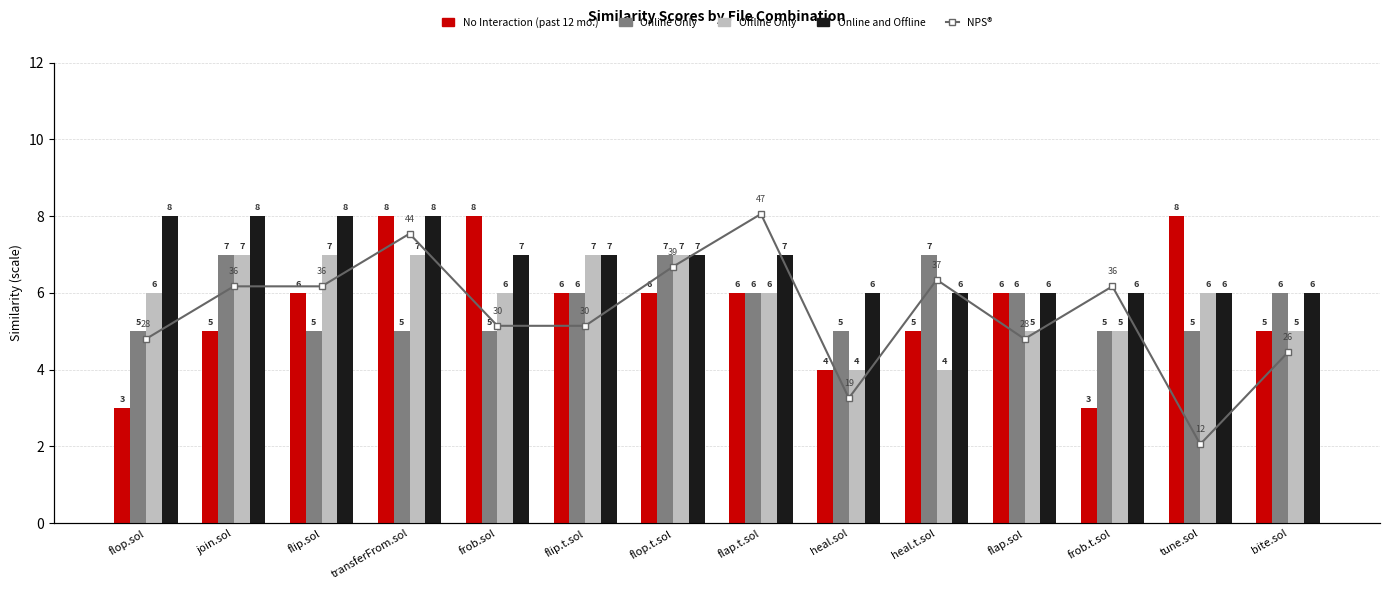

Is it true that Offline Only equals 4 at heal.t.sol?

True